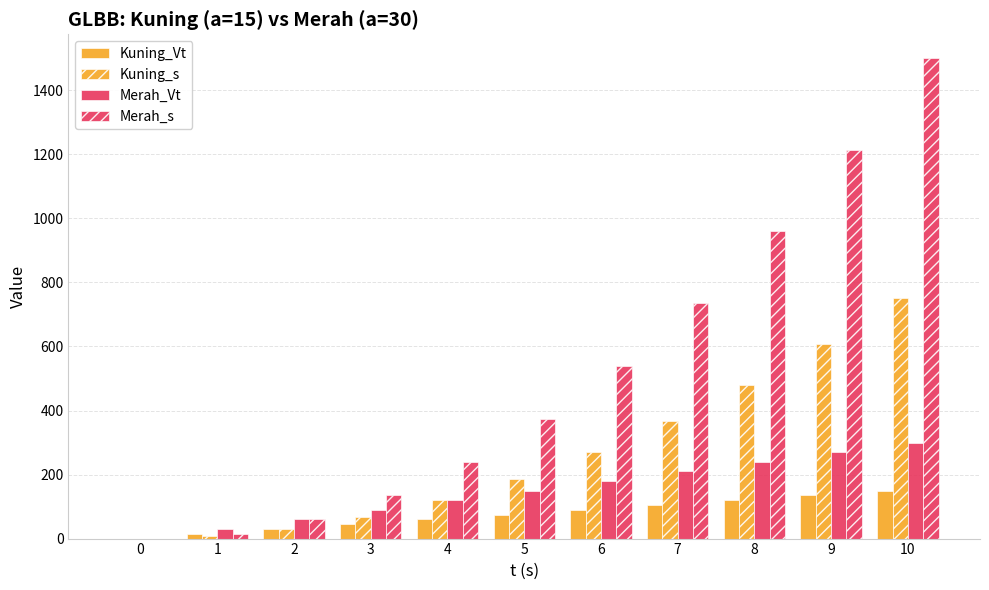

Reading left to right, list all the values displayed in this chart.

Kuning_Vt: 0=0.0	1=15.0	2=30.0	3=45.0	4=60.0	5=75.0	6=90.0	7=105.0	8=120.0	9=135.0	10=150.0
Kuning_s: 0=0.0	1=7.5	2=30.0	3=67.5	4=120.0	5=187.5	6=270.0	7=367.5	8=480.0	9=607.5	10=750.0
Merah_Vt: 0=0.0	1=30.0	2=60.0	3=90.0	4=120.0	5=150.0	6=180.0	7=210.0	8=240.0	9=270.0	10=300.0
Merah_s: 0=0.0	1=15.0	2=60.0	3=135.0	4=240.0	5=375.0	6=540.0	7=735.0	8=960.0	9=1215.0	10=1500.0